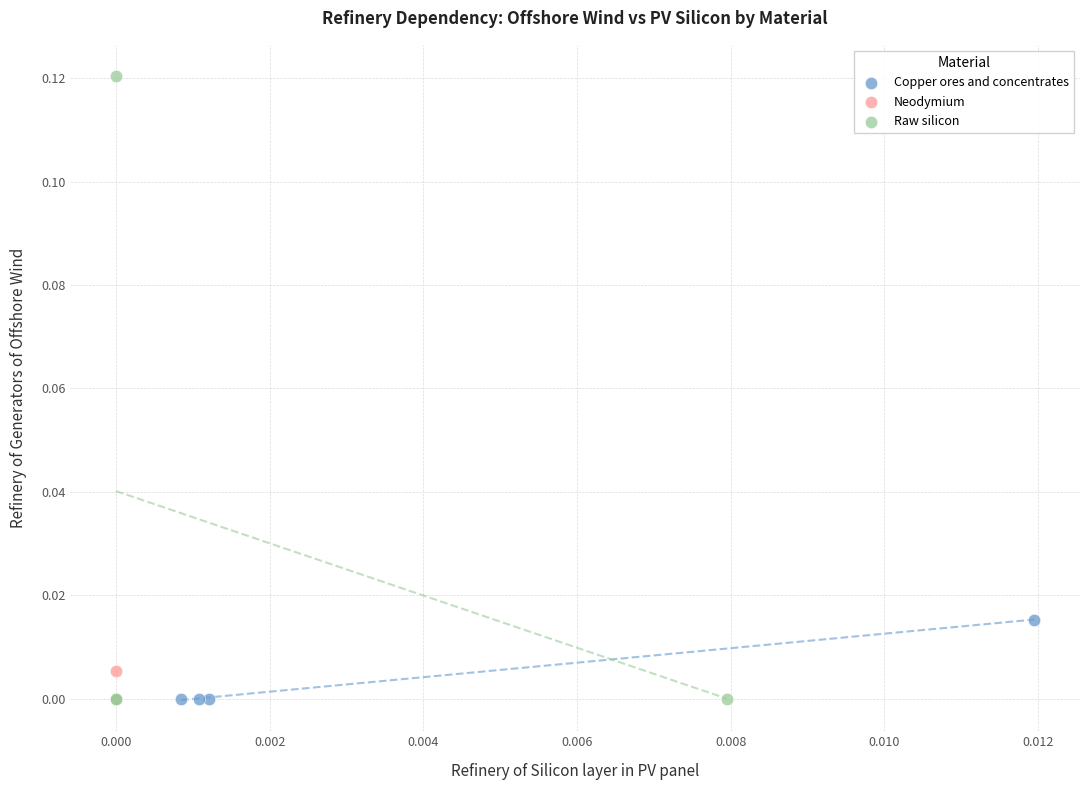

What are all the series names shown in the legend?

Copper ores and concentrates, Neodymium, Raw silicon